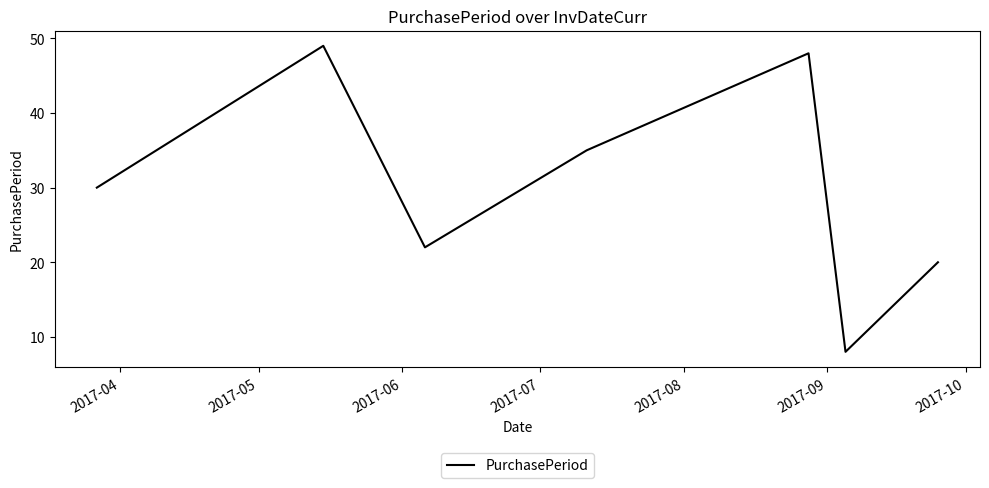

What is the average value?

30